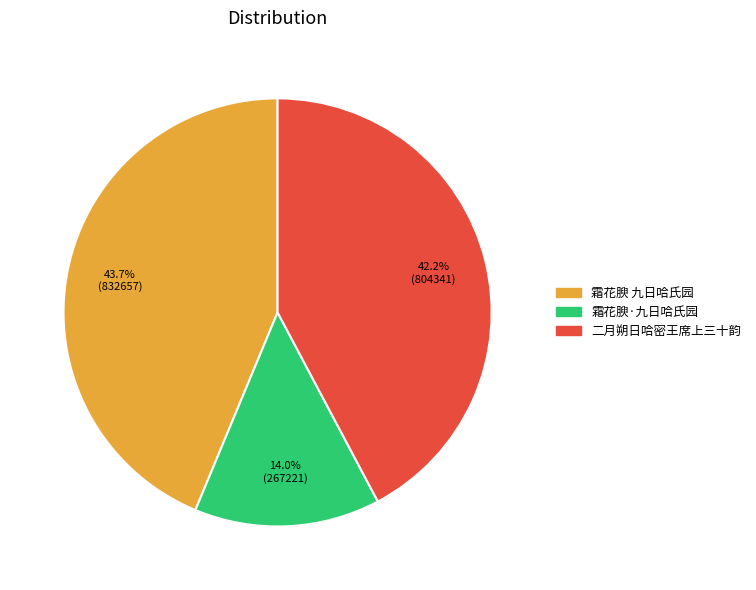

Between 二月朔日哈密王席上三十韵 and 霜花腴 九日哈氏园, which is larger?

霜花腴 九日哈氏园